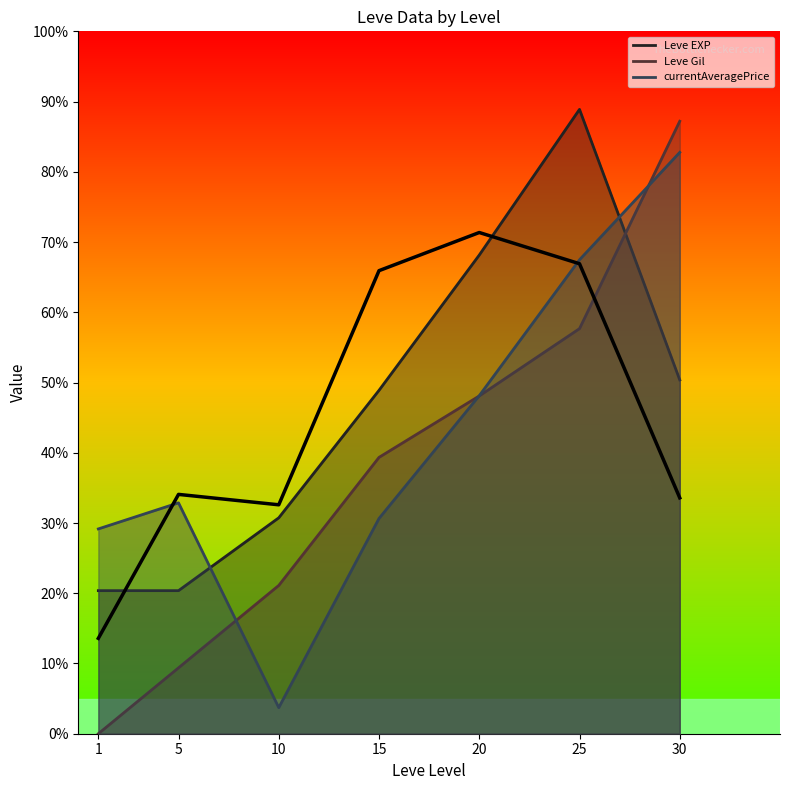

What is the difference between the maximum and second lowest values in the currentAveragePrice series?

53.6